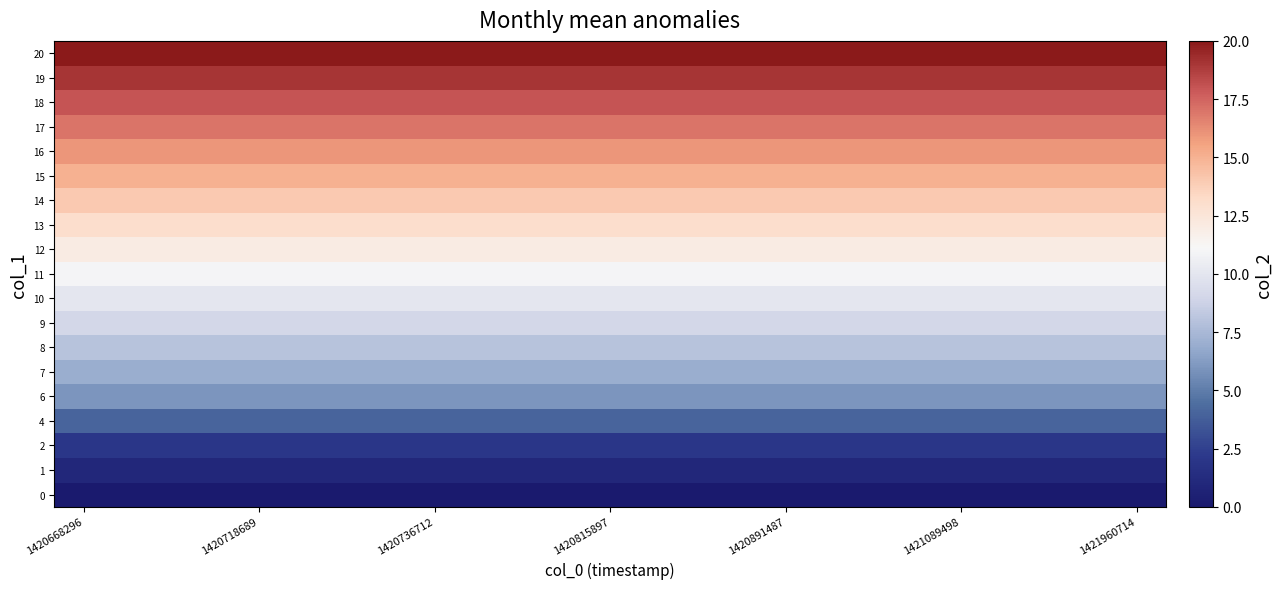

Reading left to right, transcribe all the data shown in this chart.

row_0: 0	0	0	0	0	0	0	0	0	0	0	0	0	0	0	0	0	0	0
row_1: 1	1	1	1	1	1	1	1	1	1	1	1	1	1	1	1	1	1	1
row_2: 2	2	2	2	2	2	2	2	2	2	2	2	2	2	2	2	2	2	2
row_3: 4	4	4	4	4	4	4	4	4	4	4	4	4	4	4	4	4	4	4
row_4: 6	6	6	6	6	6	6	6	6	6	6	6	6	6	6	6	6	6	6
row_5: 7	7	7	7	7	7	7	7	7	7	7	7	7	7	7	7	7	7	7
row_6: 8	8	8	8	8	8	8	8	8	8	8	8	8	8	8	8	8	8	8
row_7: 9	9	9	9	9	9	9	9	9	9	9	9	9	9	9	9	9	9	9
row_8: 10	10	10	10	10	10	10	10	10	10	10	10	10	10	10	10	10	10	10
row_9: 11	11	11	11	11	11	11	11	11	11	11	11	11	11	11	11	11	11	11
row_10: 12	12	12	12	12	12	12	12	12	12	12	12	12	12	12	12	12	12	12
row_11: 13	13	13	13	13	13	13	13	13	13	13	13	13	13	13	13	13	13	13
row_12: 14	14	14	14	14	14	14	14	14	14	14	14	14	14	14	14	14	14	14
row_13: 15	15	15	15	15	15	15	15	15	15	15	15	15	15	15	15	15	15	15
row_14: 16	16	16	16	16	16	16	16	16	16	16	16	16	16	16	16	16	16	16
row_15: 17	17	17	17	17	17	17	17	17	17	17	17	17	17	17	17	17	17	17
row_16: 18	18	18	18	18	18	18	18	18	18	18	18	18	18	18	18	18	18	18
row_17: 19	19	19	19	19	19	19	19	19	19	19	19	19	19	19	19	19	19	19
row_18: 20	20	20	20	20	20	20	20	20	20	20	20	20	20	20	20	20	20	20